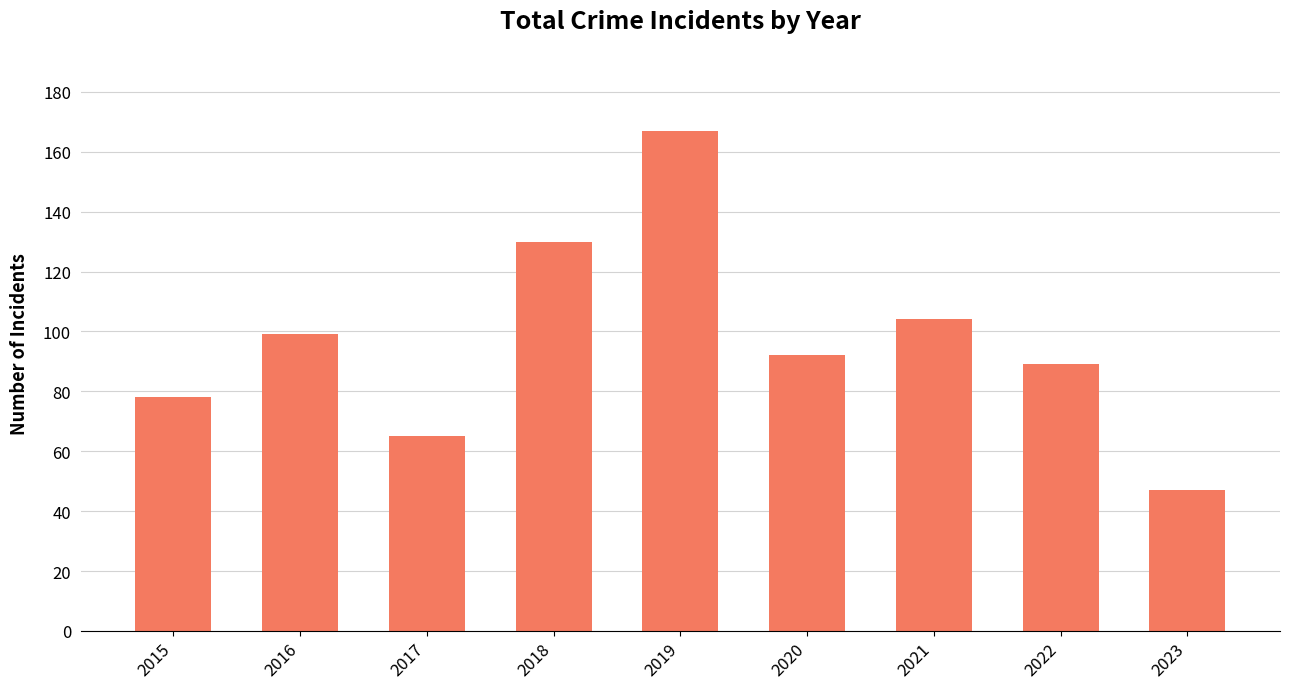

Reading right to left, transcribe all the data shown in this chart.

2023=47	2022=89	2021=104	2020=92	2019=167	2018=130	2017=65	2016=99	2015=78